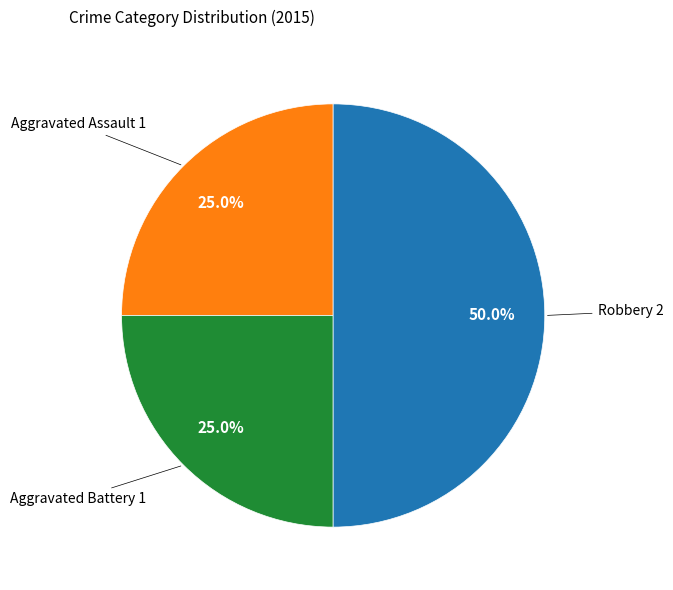

Is there a majority slice in this chart?

No